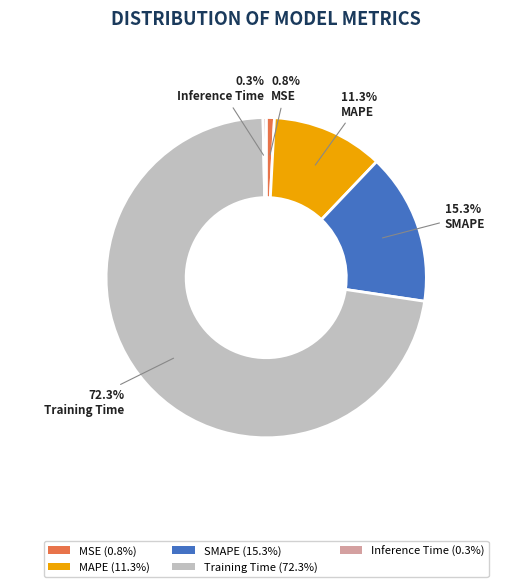

Is there a majority slice in this chart?

Yes